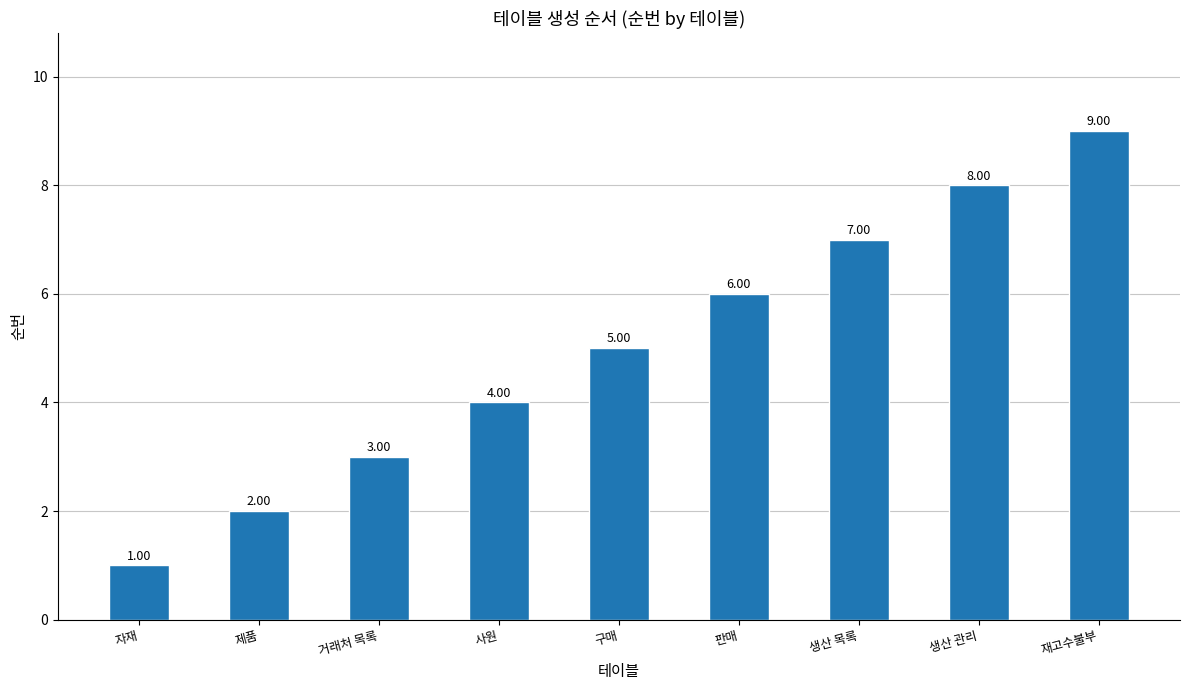

List the labels in order of value, largest first.

재고수불부, 생산 관리, 생산 목록, 판매, 구매, 사원, 거래처 목록, 제품, 자재